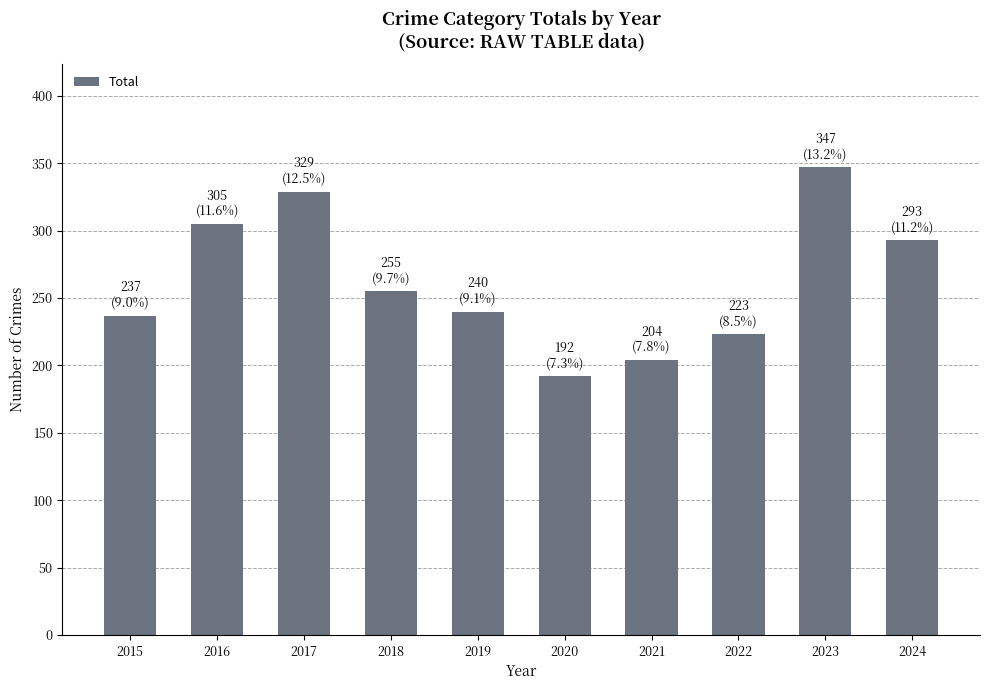

What is the smallest value displayed?

192